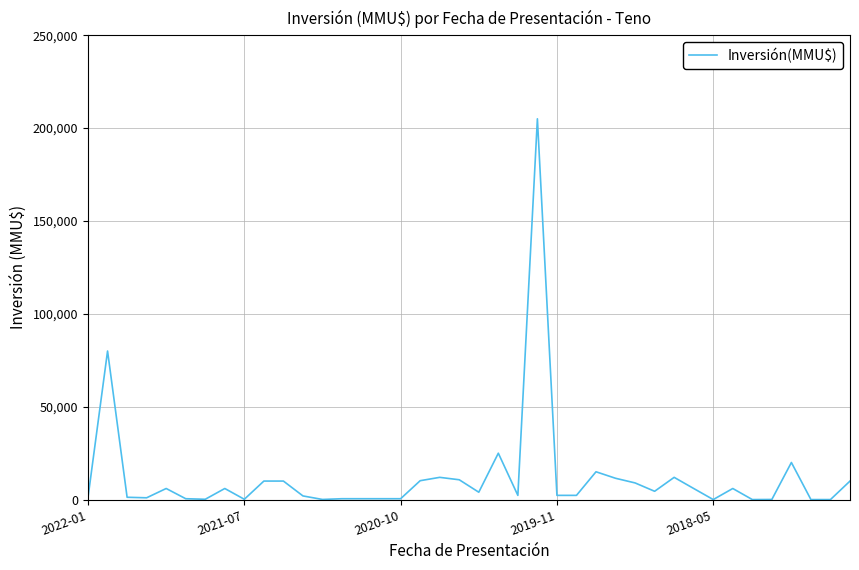

What is the difference between the maximum and minimum values?

204963